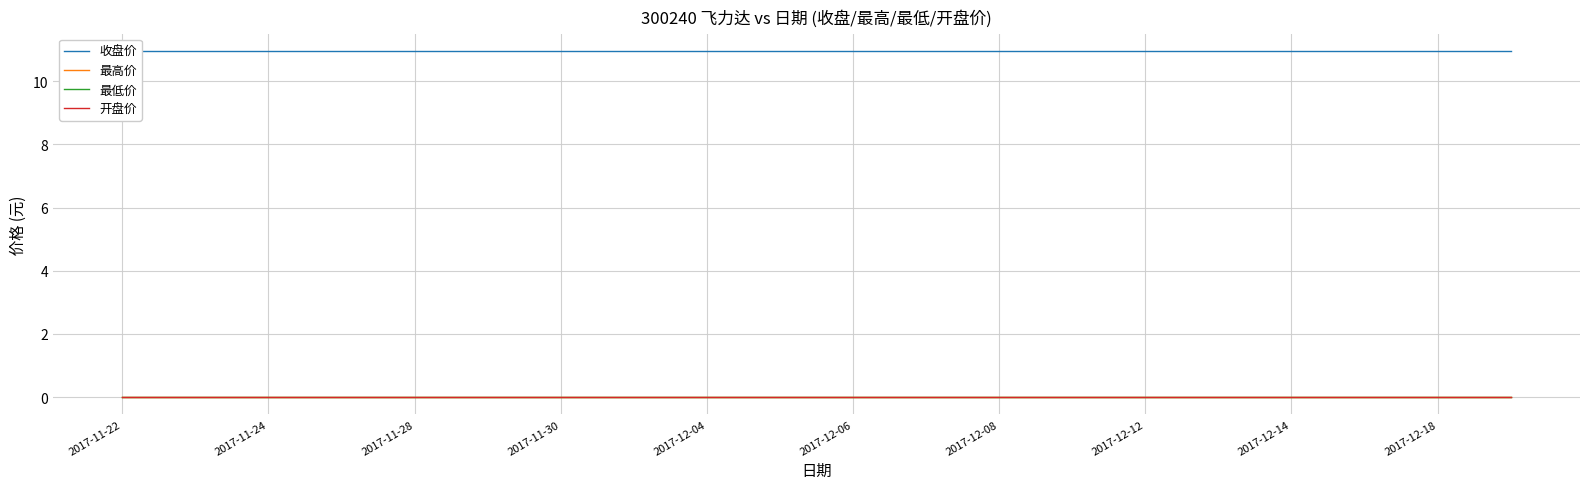

How many lines are shown in the chart?

4